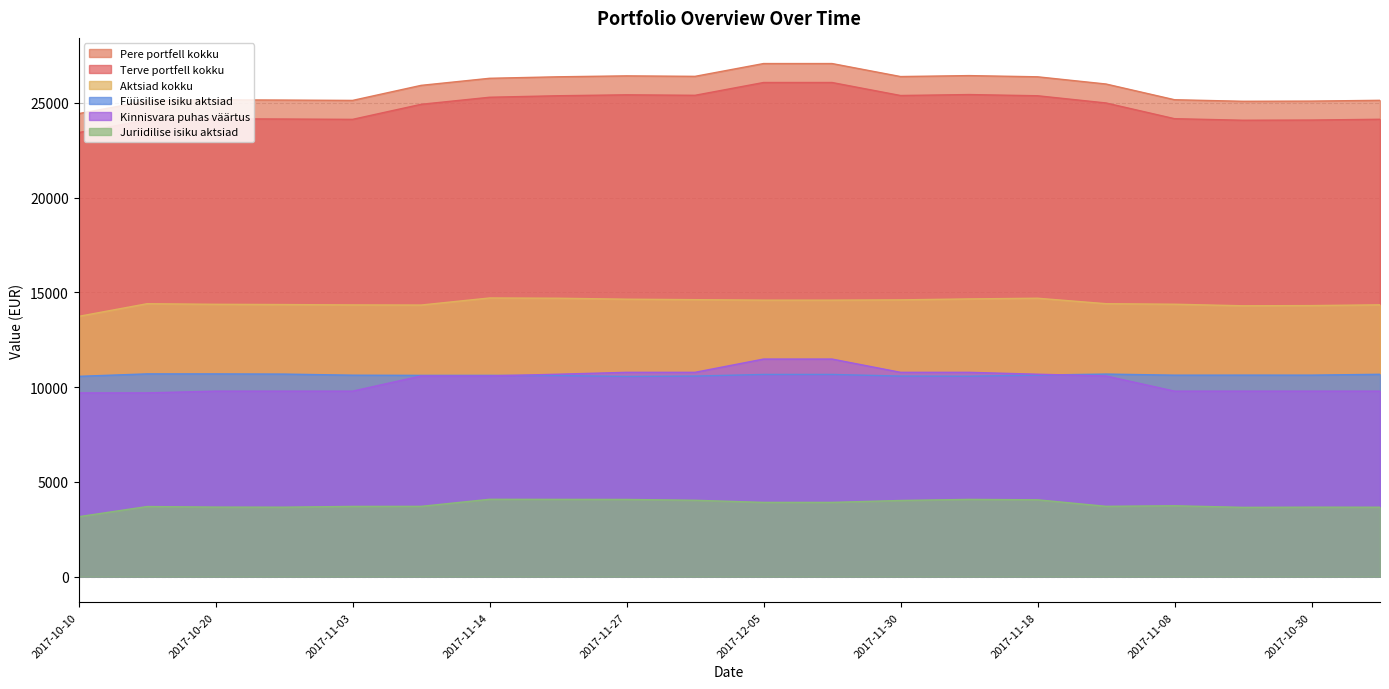

Is the value of Terve portfell kokku at 2017-11-18 greater than the value of Aktsiad kokku at 2017-11-30?

Yes